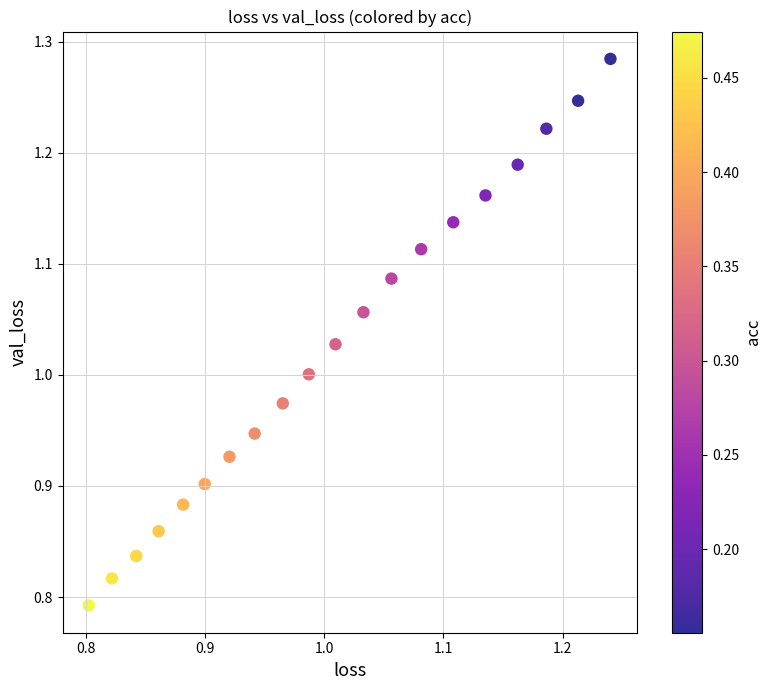

What is the range of X values (max minus min)?

0.4